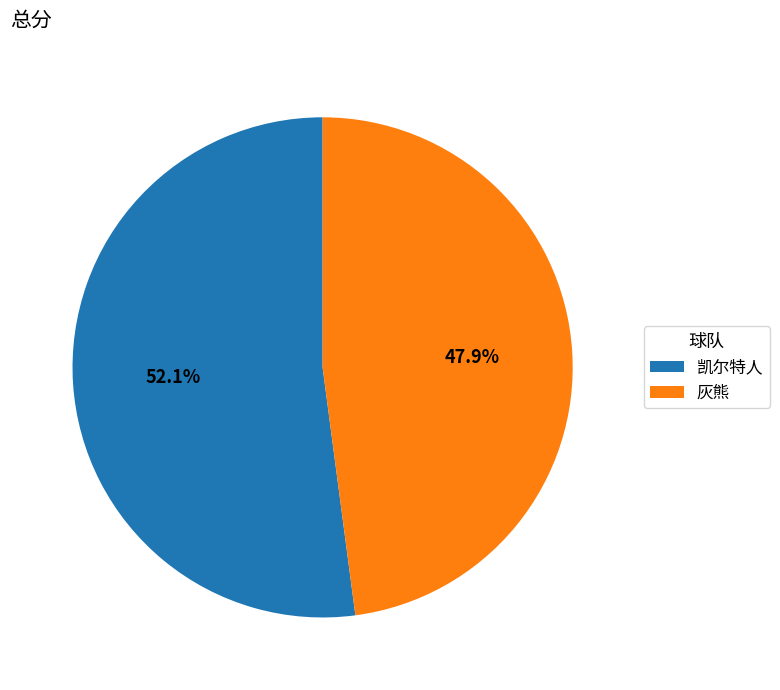

Does 凯尔特人 represent more than half of the total?

Yes